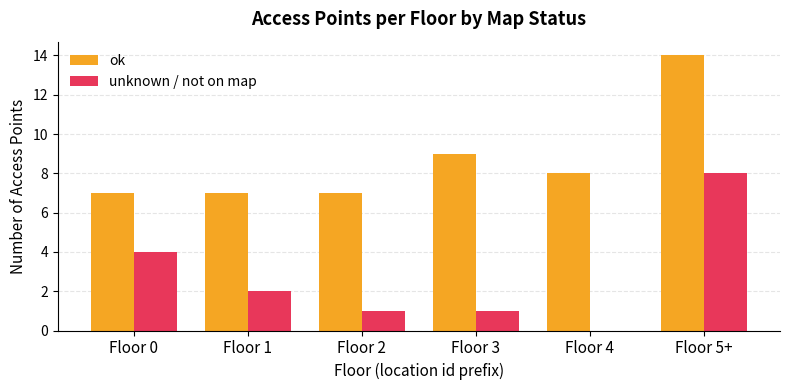

Is it true that ok equals 7 at Floor 1?

True